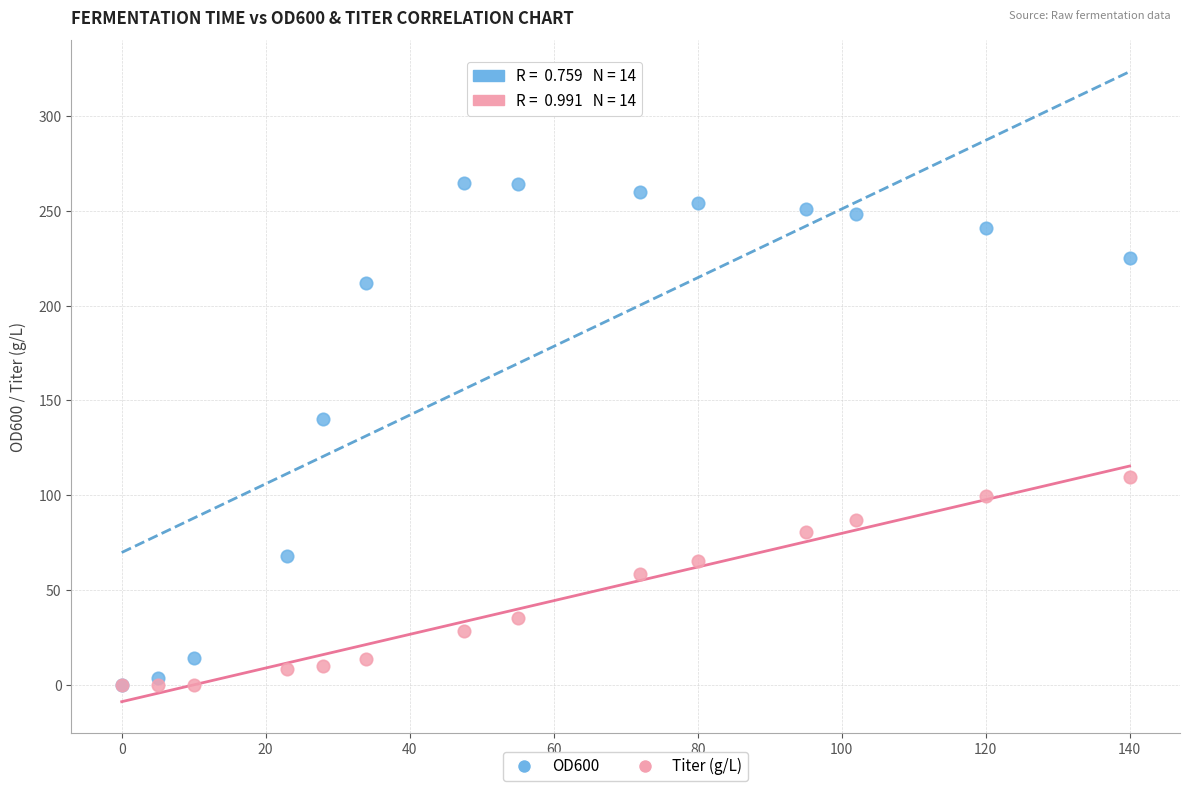

Across all series, what Y value is closest to 132?

140.5